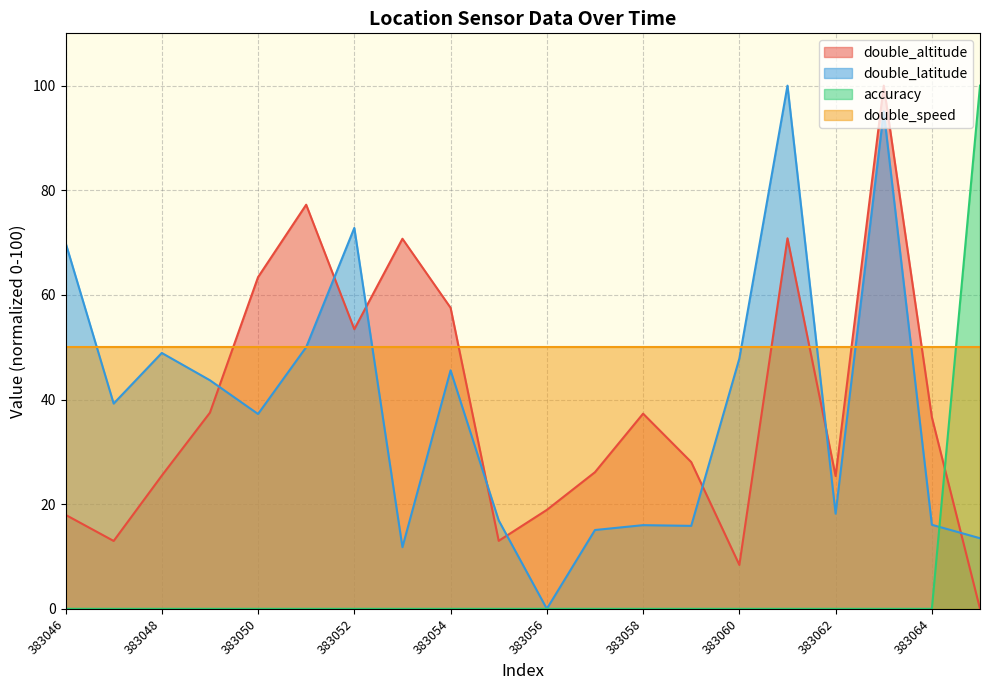

Where is the first local maximum for double_altitude?

383051